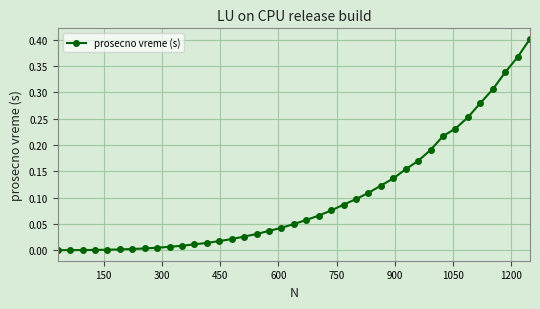

What is the average value?

0.1